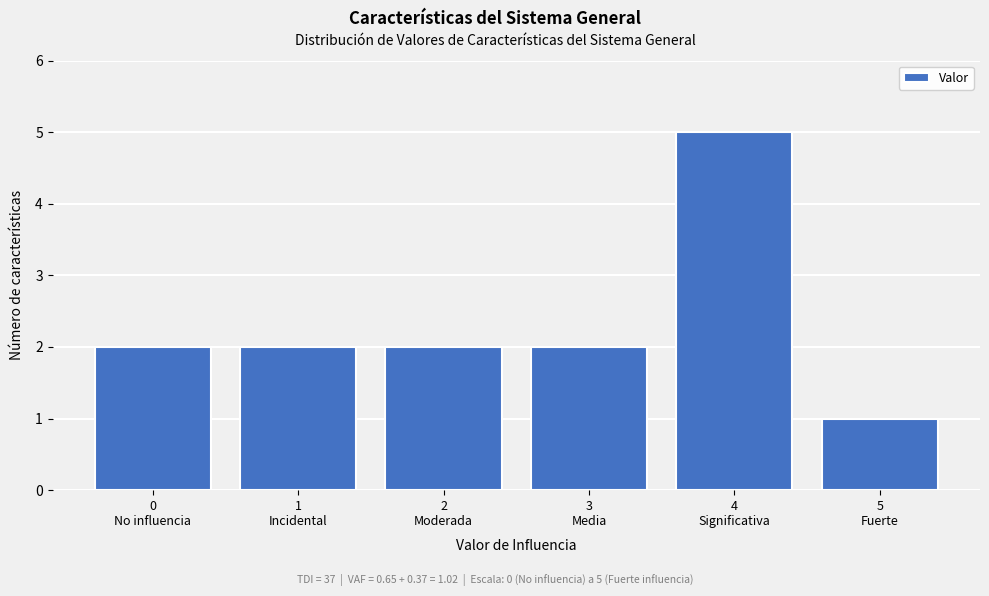

Reading left to right, transcribe all the data shown in this chart.

2	2	2	2	5	1